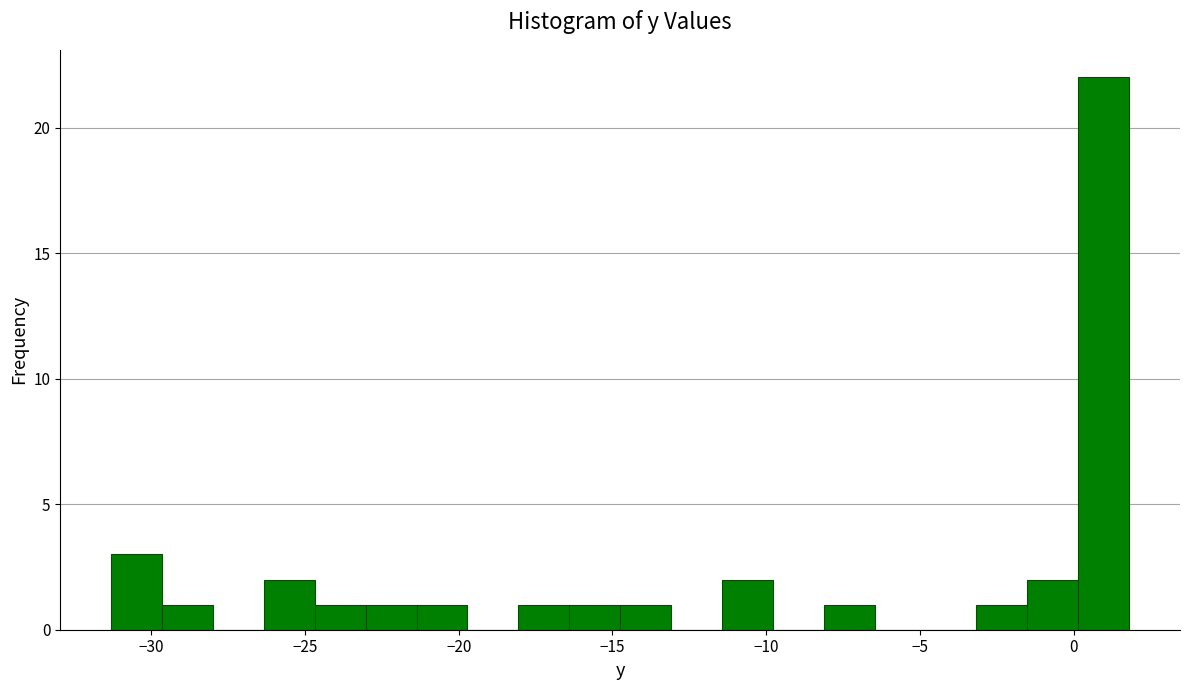

Around what value on the x-axis is the tallest bar? Give the approximate position of its centre, as read against the axis.

1.0